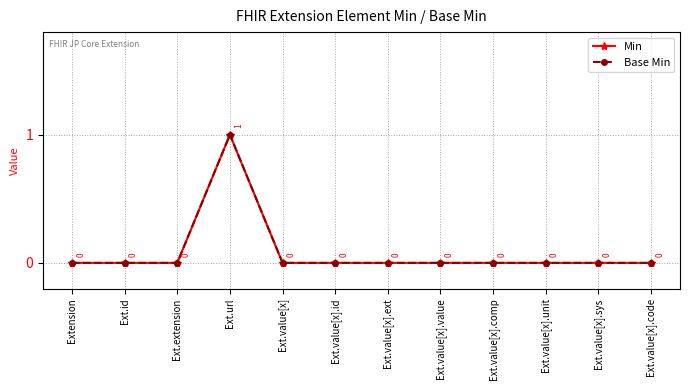

Does the chart have visible grid lines?

Yes